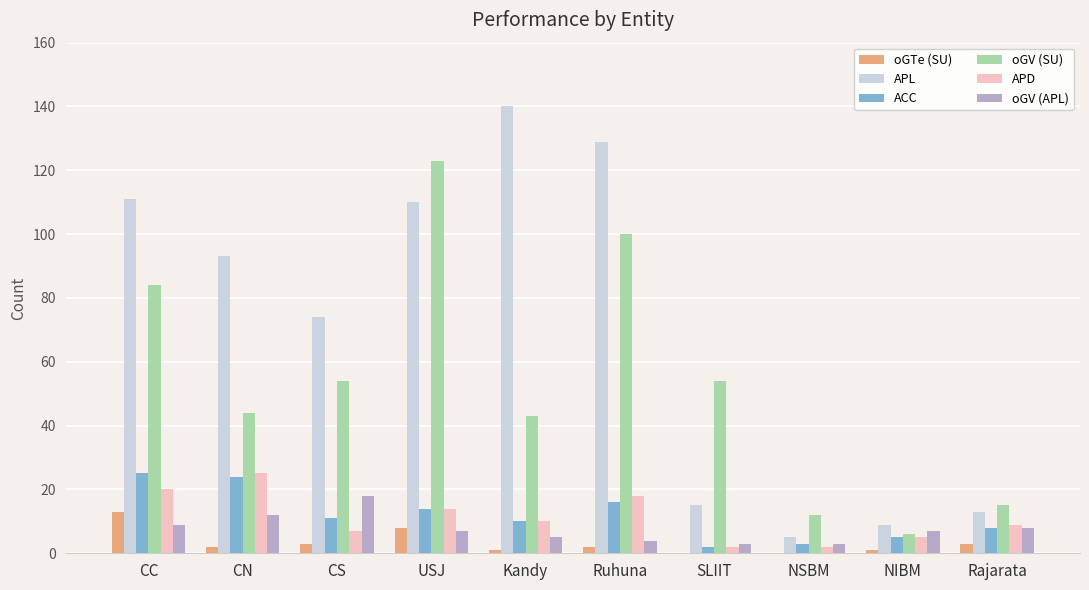

Count the number of categories in the chart.

10